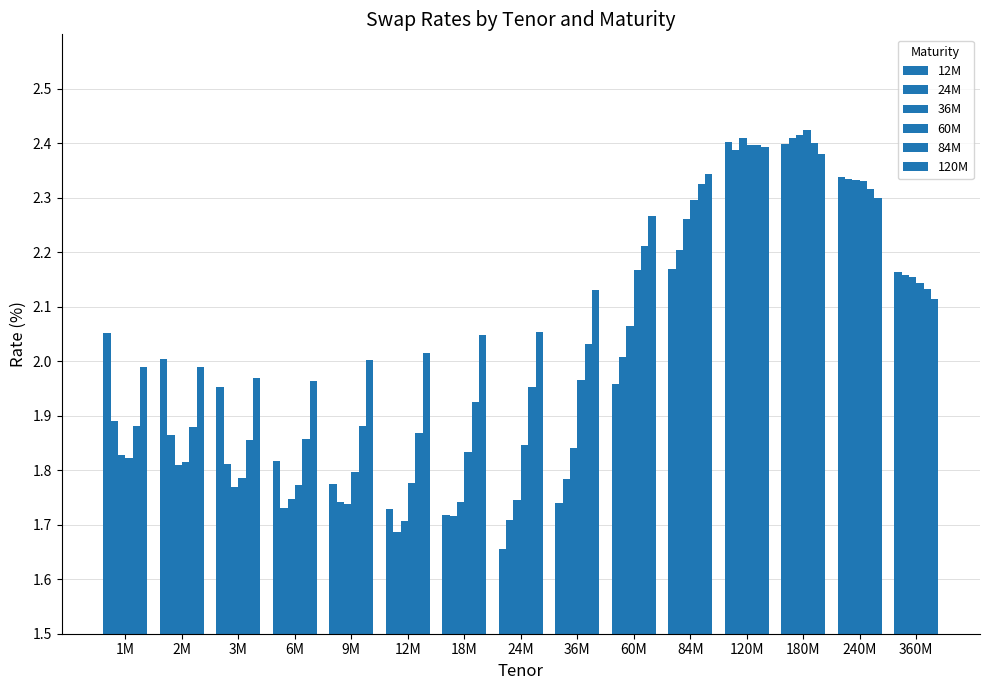

What is the value of the 24M bar at the 14th from the left?

2.3